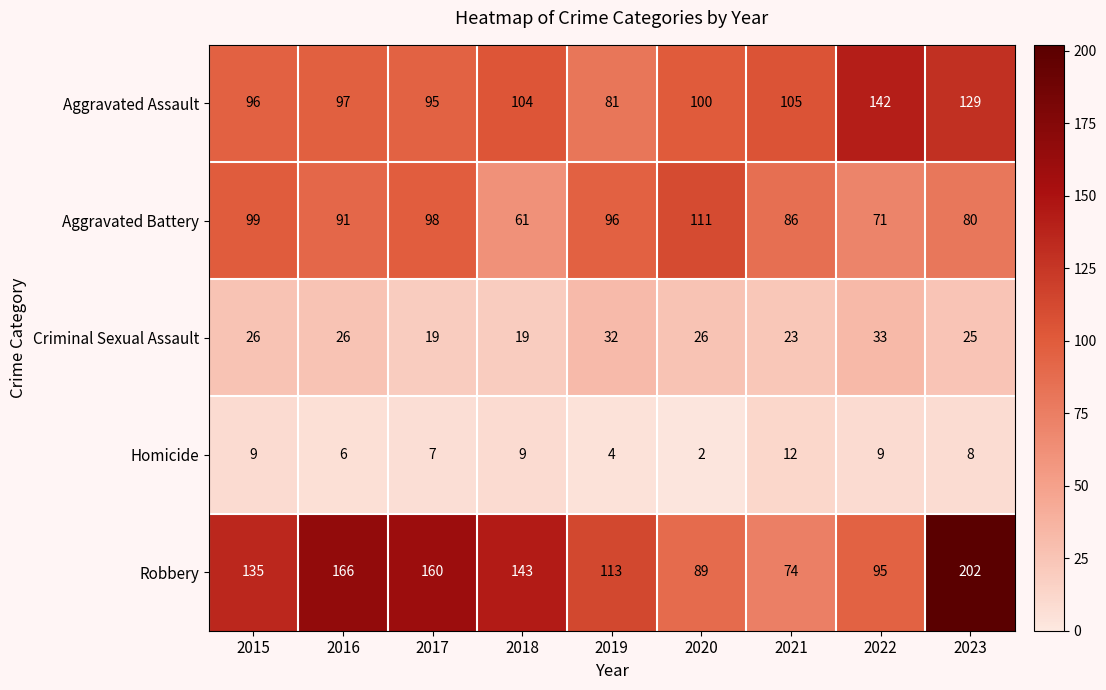

What is the maximum value shown in the chart?

202